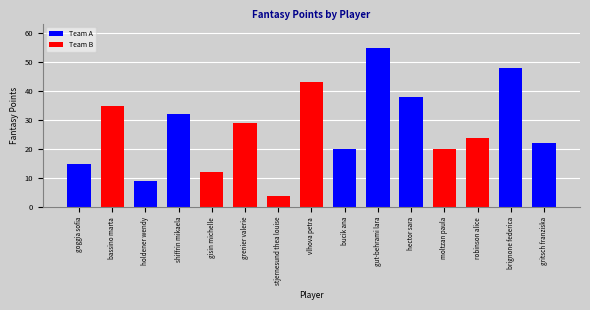

What is the change in value from bucik ana to brignone federica?

+28